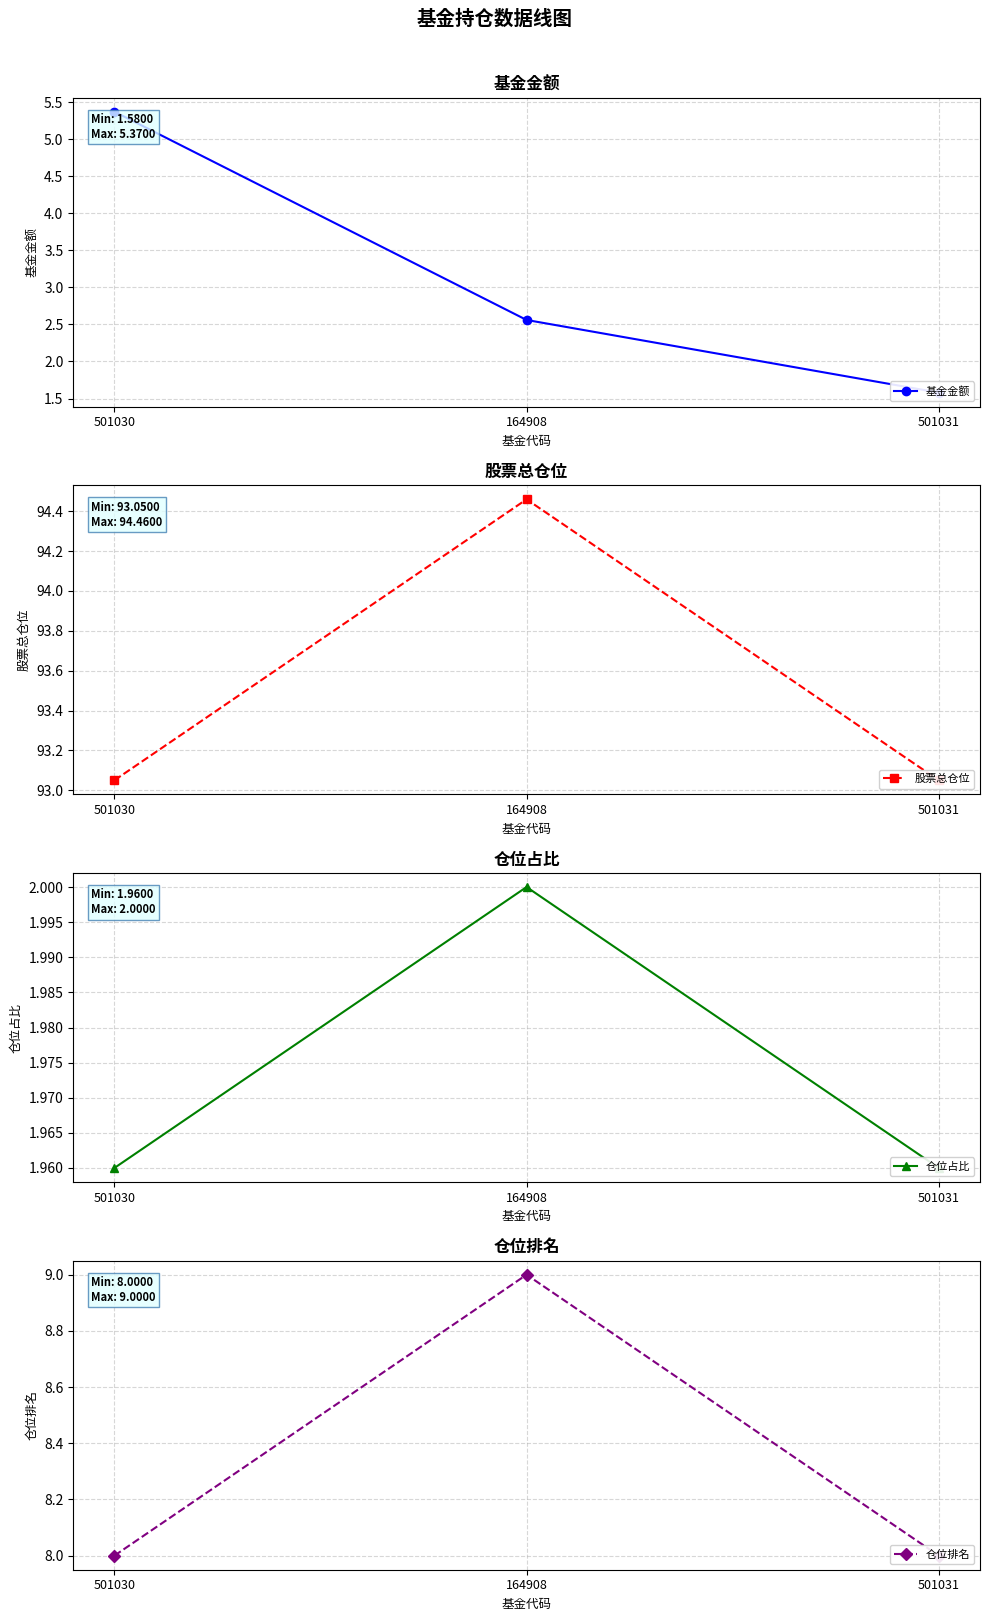

What is the label of the 1st point from the left?

501030